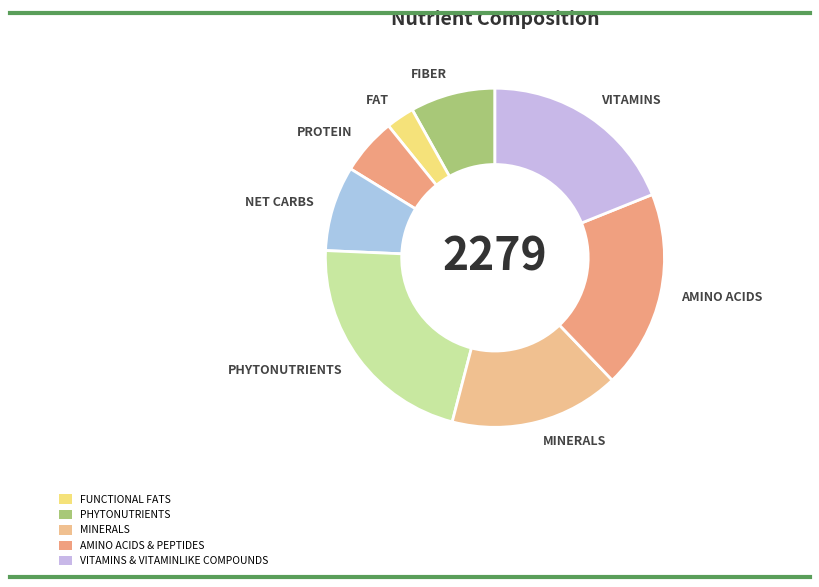

How many slices are in this pie chart?

8